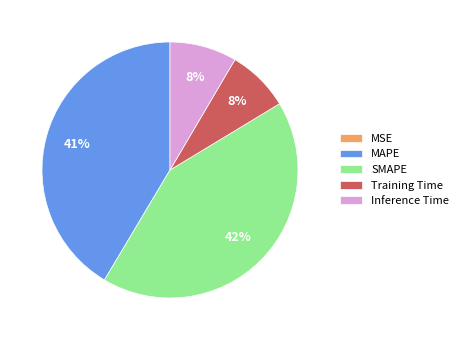

Which category has the biggest portion of the pie?

SMAPE